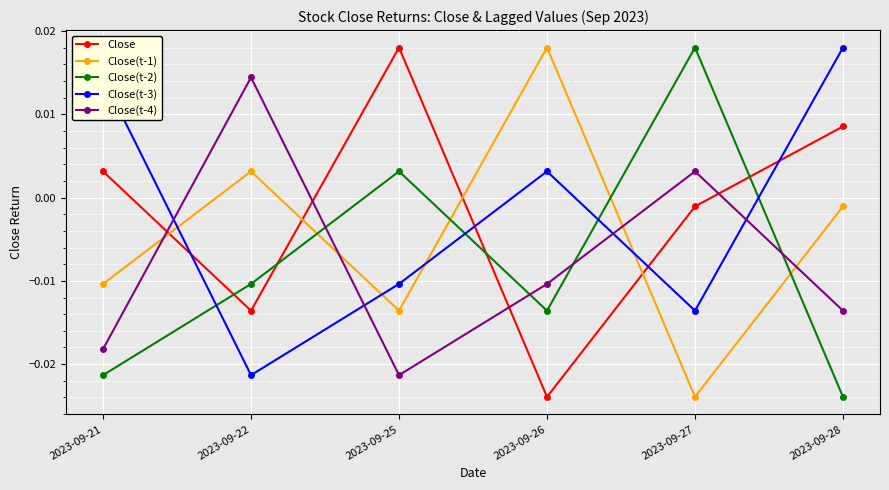

At which label does Close(t-4) reach its minimum?

2023-09-25